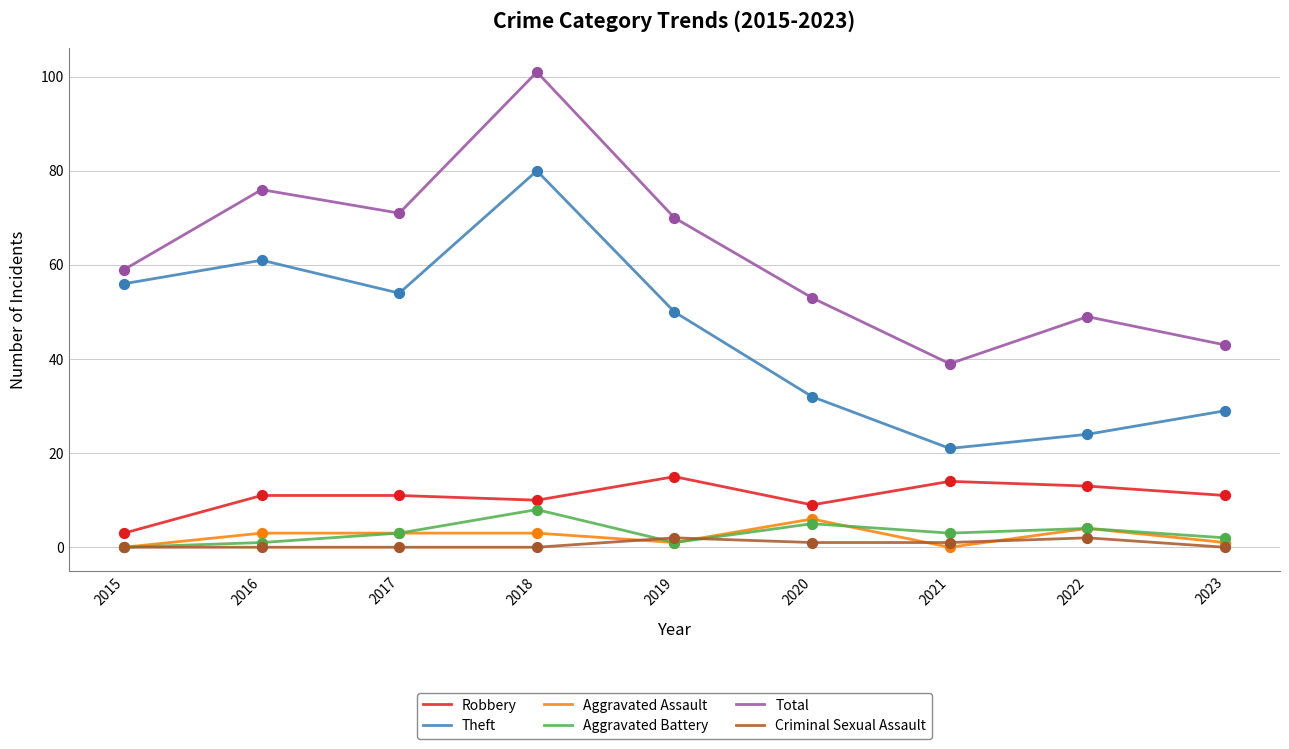

Is the value of Aggravated Battery at 2021 greater than the value of Criminal Sexual Assault at 2022?

Yes